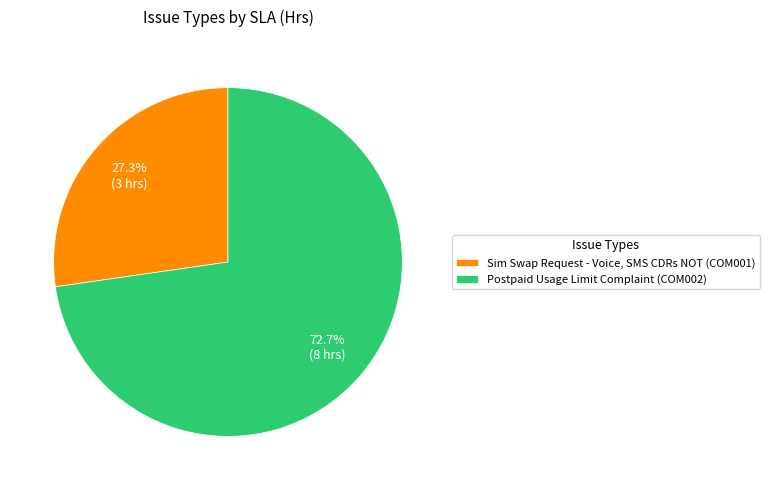

Count the number of slices in the pie.

2